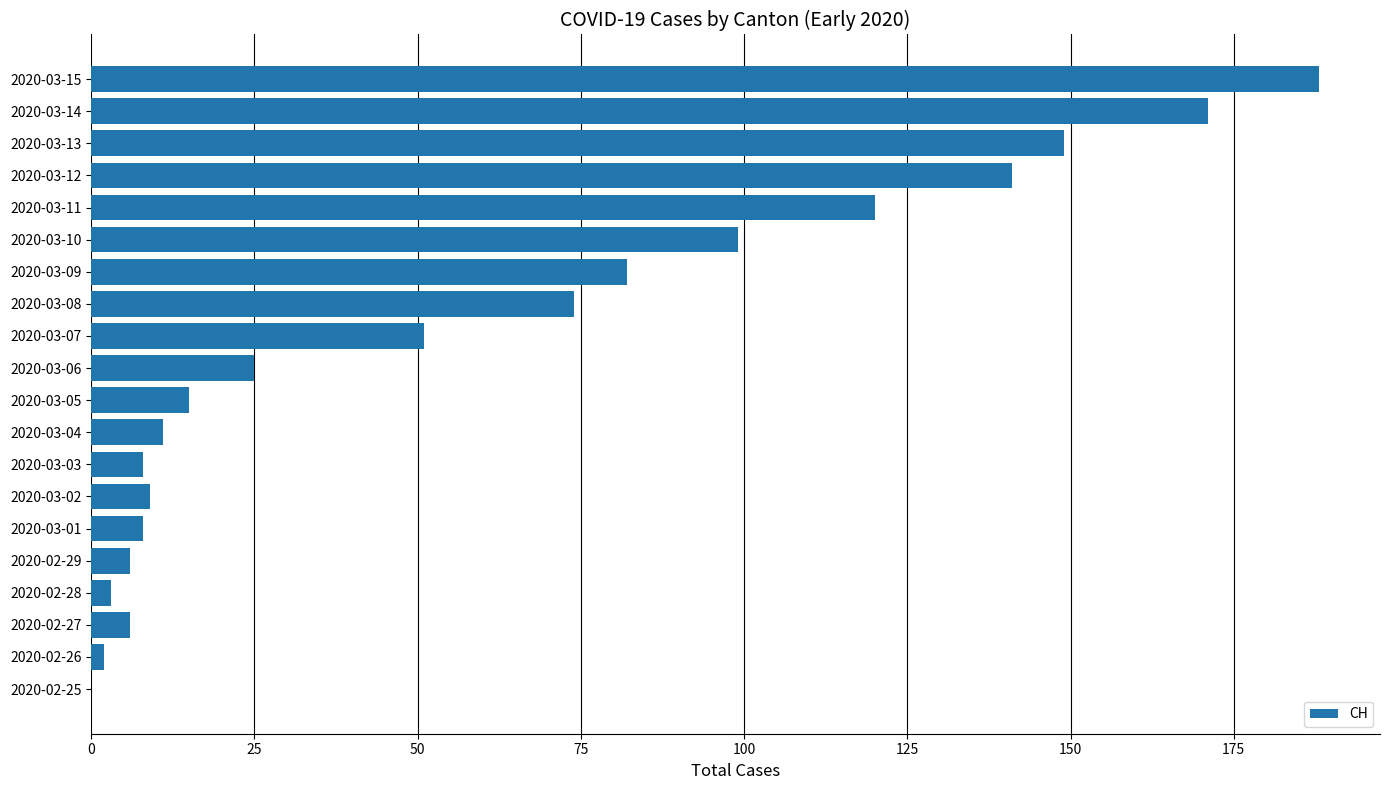

What is the maximum value shown in the chart?

188